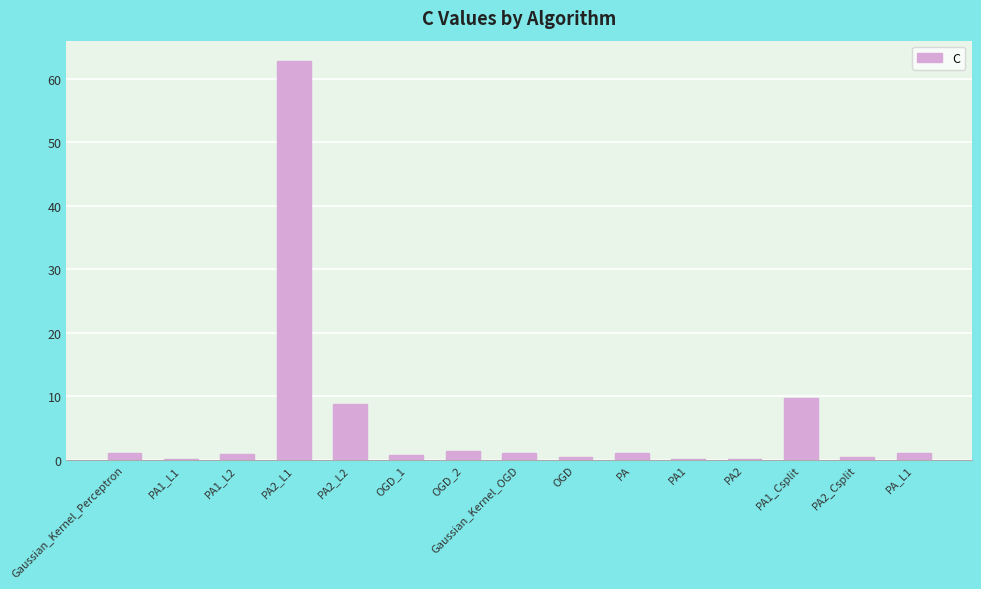

Are the bars grouped side by side (vs. stacked)?

No